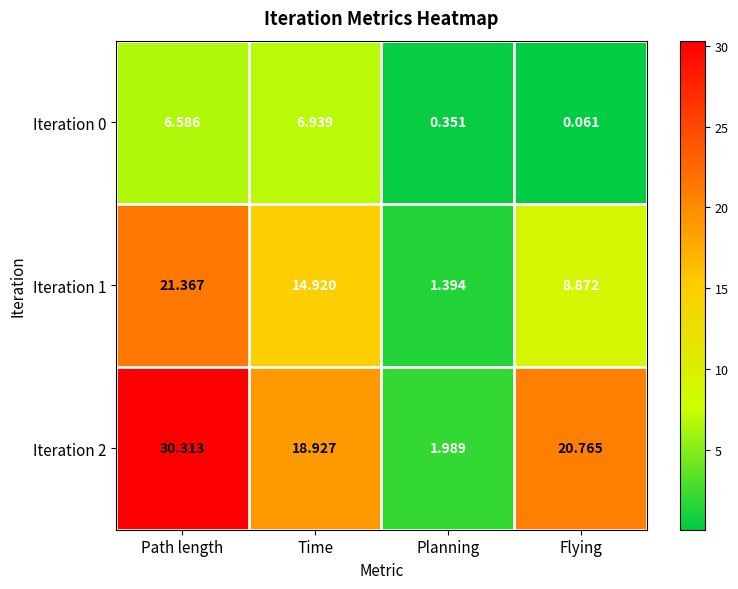

At which label does Iteration 0 reach its peak?

Time